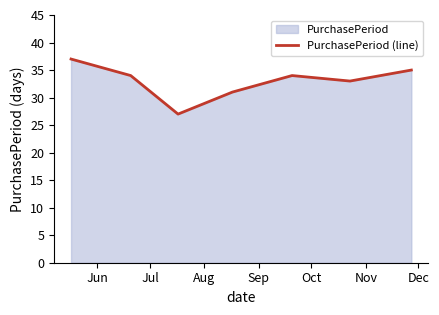

What is the maximum value shown in the chart?

37